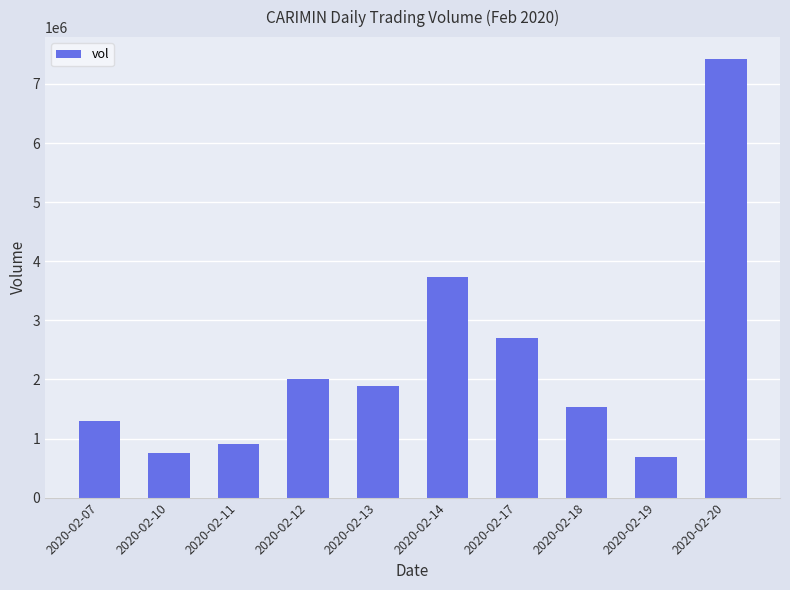

What is the maximum value shown in the chart?

7421200